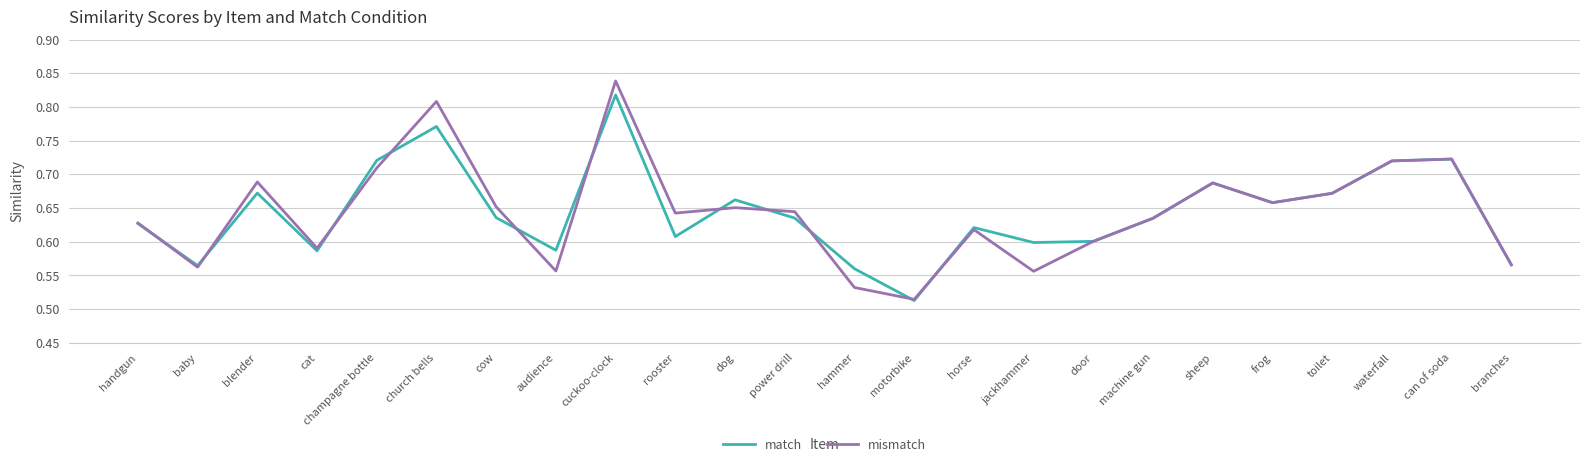

Which series has the widest spread of values?

mismatch